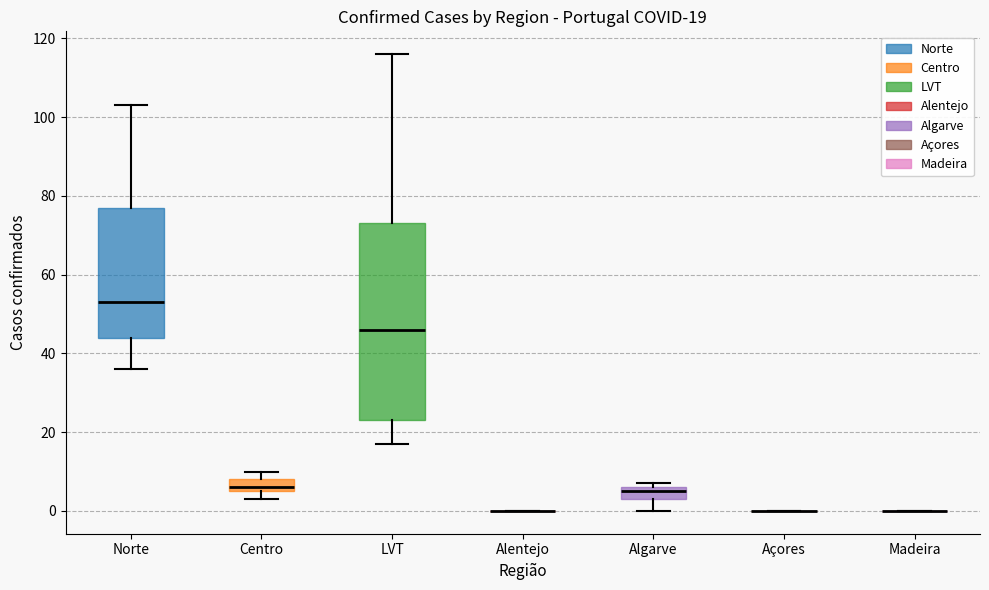

Comparing the boxes themselves (not the whiskers), which one is the tallest?

LVT